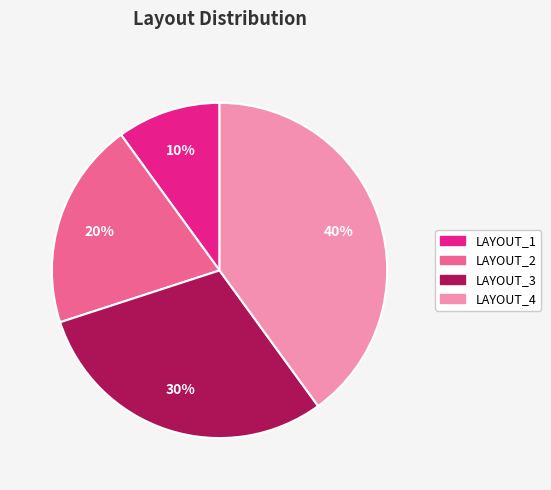

Which category has the smallest portion of the pie?

LAYOUT_1